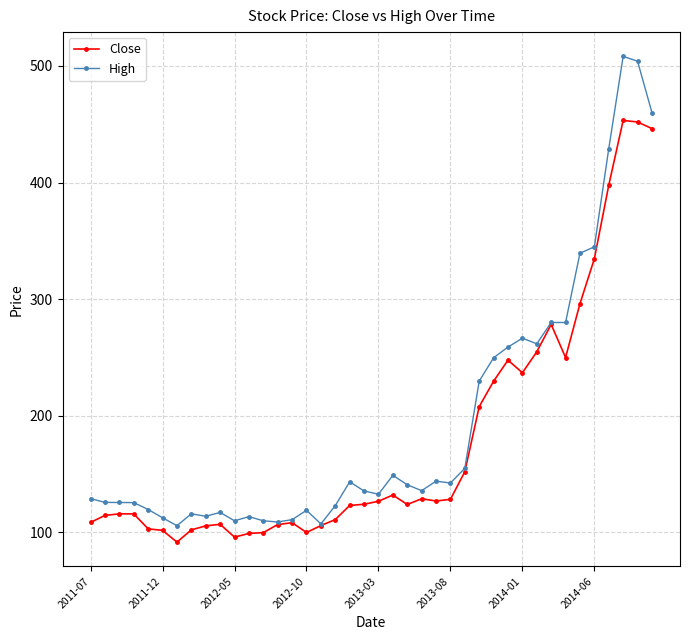

How many lines are shown in the chart?

2